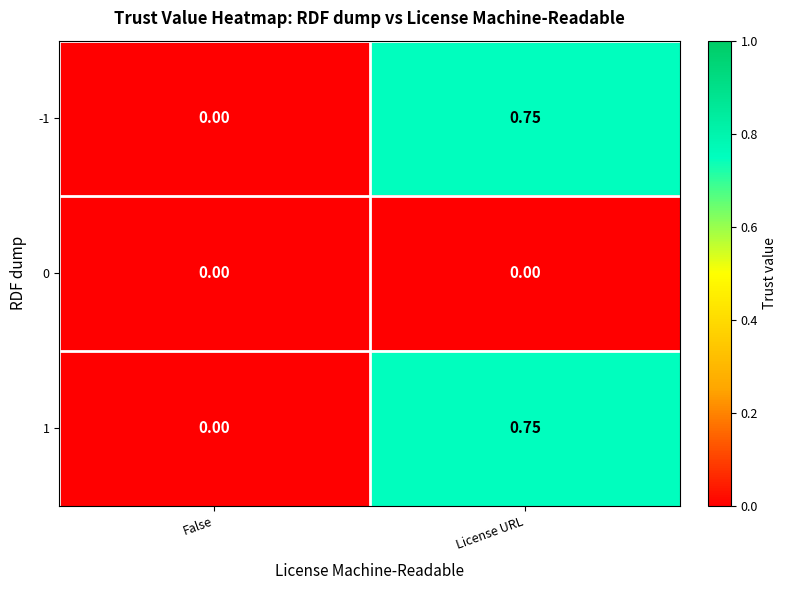

At which category does the chart reach its peak across all series?

License URL